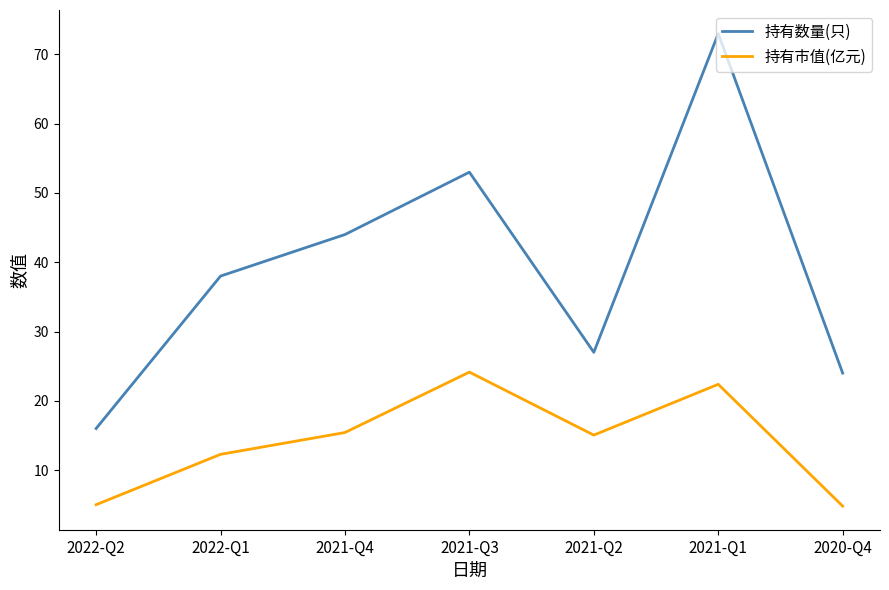

Which series has the largest total across all categories?

持有数量(只)